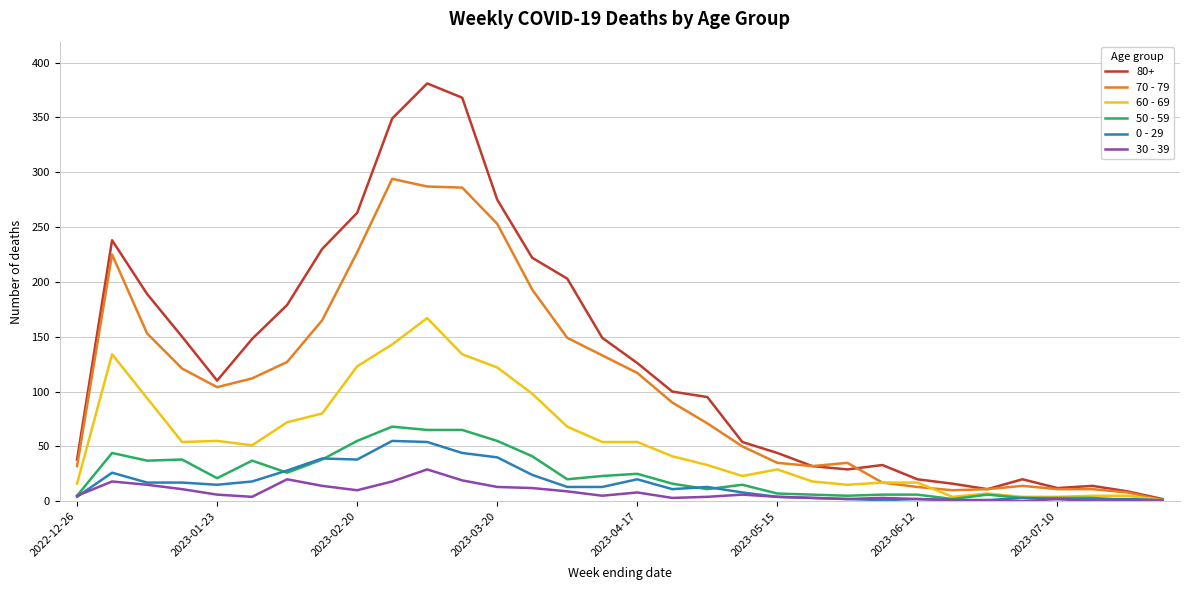

Does the chart display data point markers on the line(s)?

No